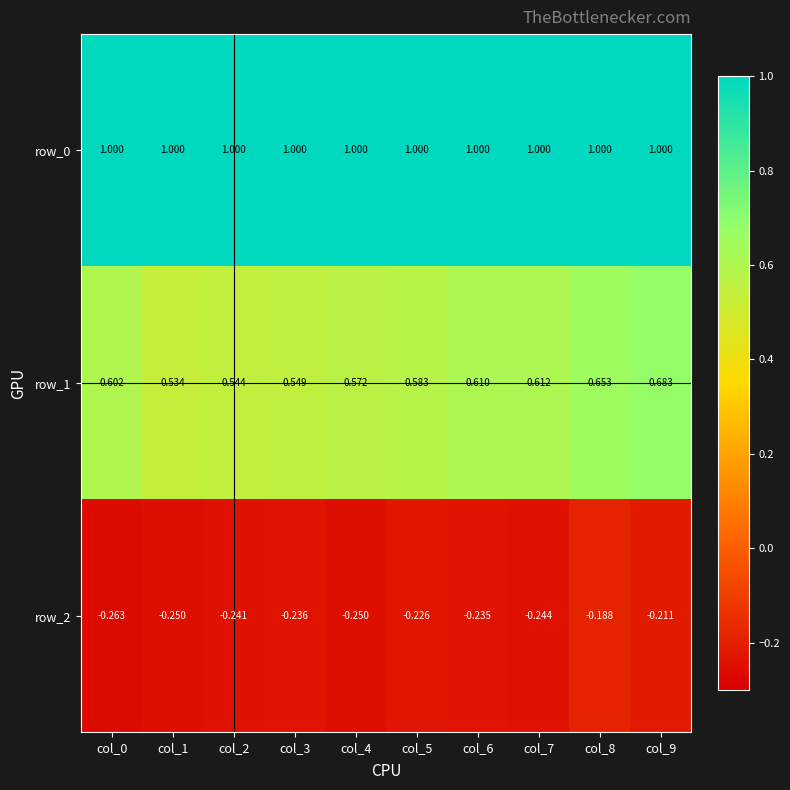

What is the spread (max minus min) of values at col_6?

1.2